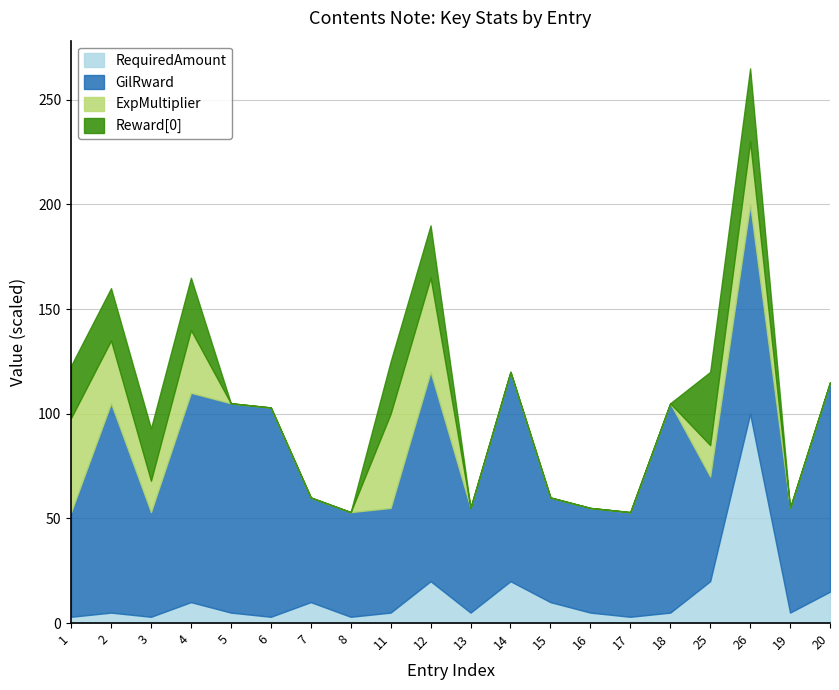

Does the chart have visible grid lines?

Yes